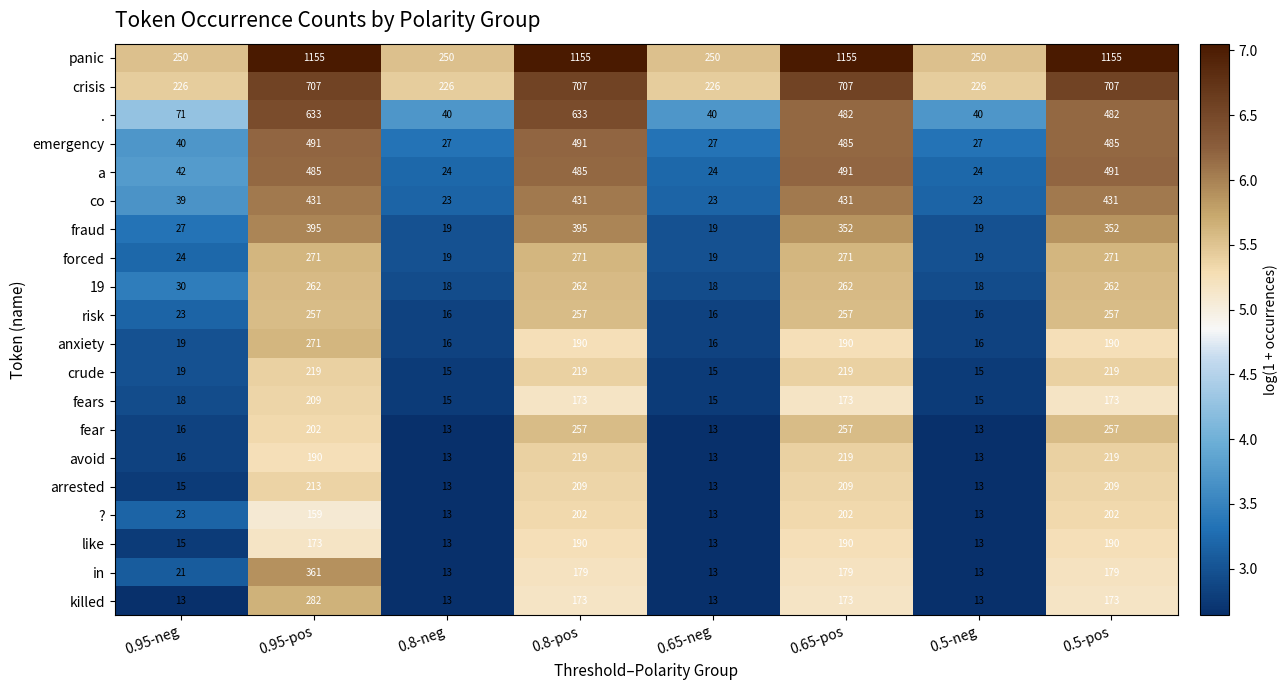

Is it true that fraud equals 19 at 0.65-neg?

True